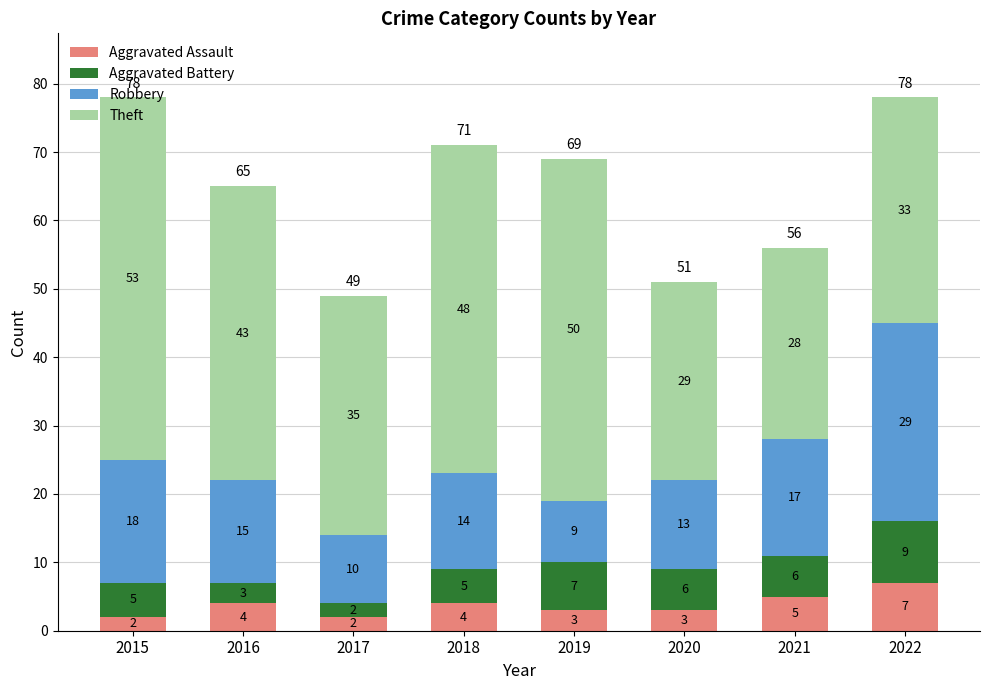

What is the maximum value for Aggravated Assault?

7